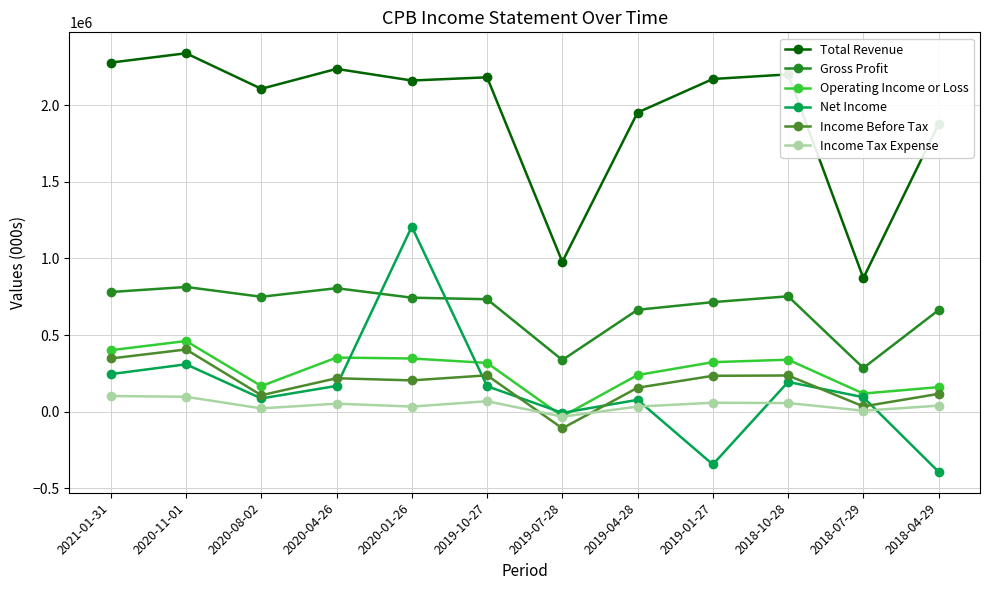

Is the value of Total Revenue at 2020-08-02 greater than the value of Net Income at 2020-08-02?

Yes